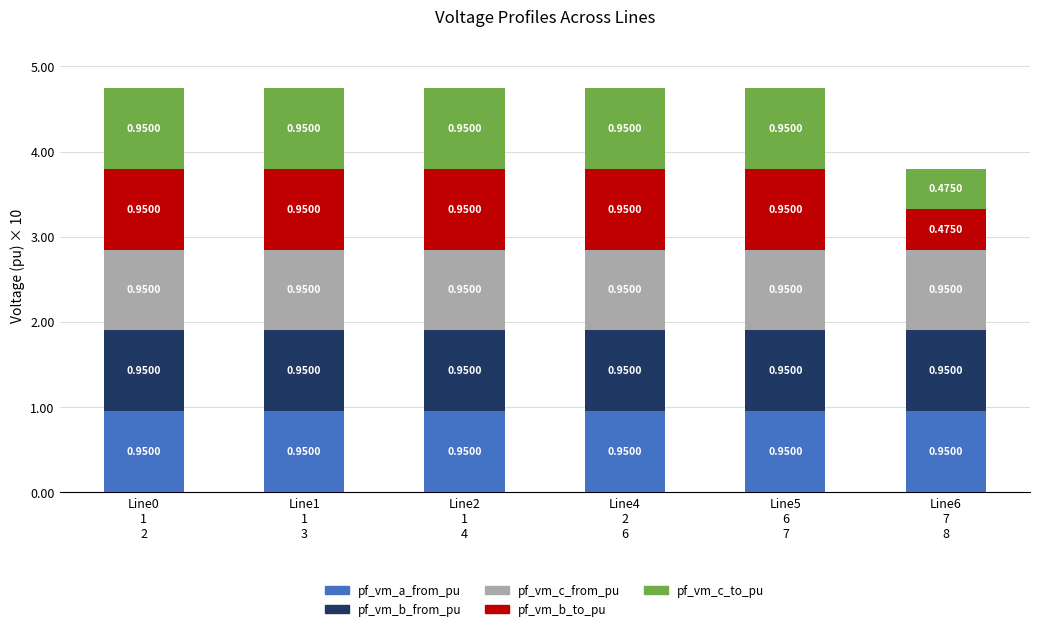

Does the chart contain any negative values?

No